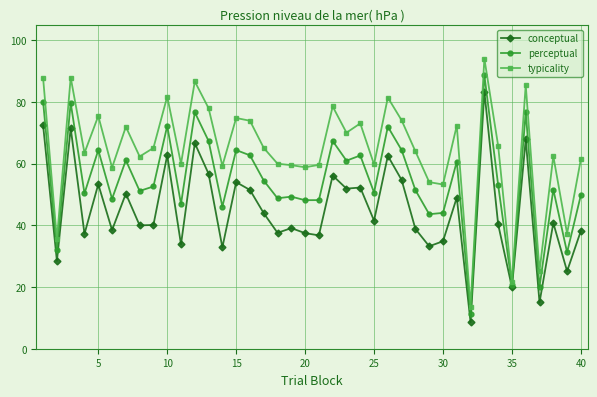

True or false: typicality has more than 0 interior local peaks.

True